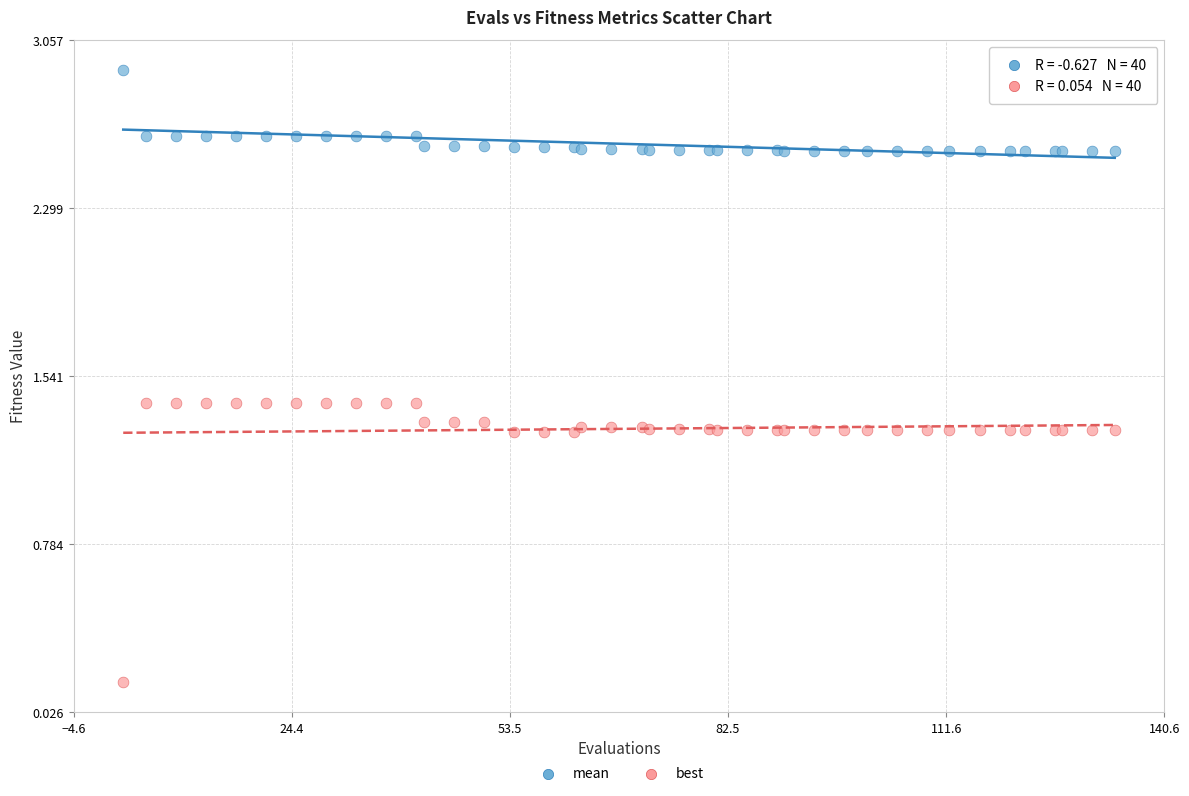

What are all the series names shown in the legend?

mean, best